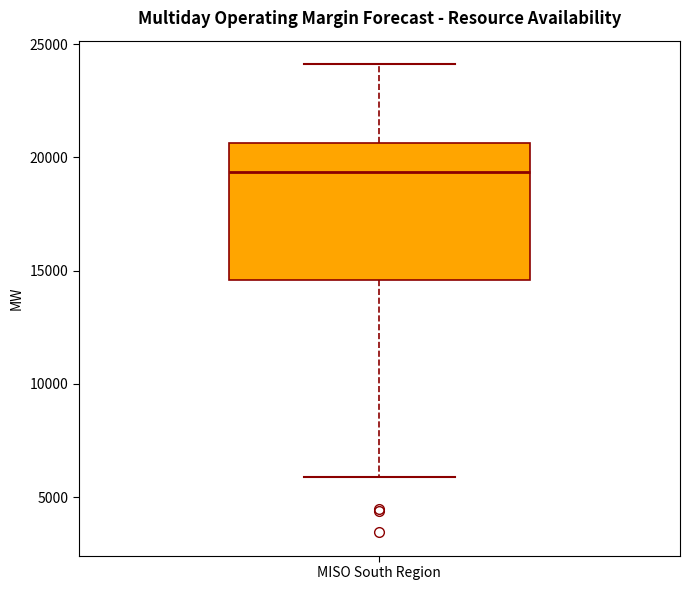

Where does the lower whisker of the box for MISO South Region end on the y-axis? The values are not printed on the chart, so give them approximately, as read against the axis.

6000